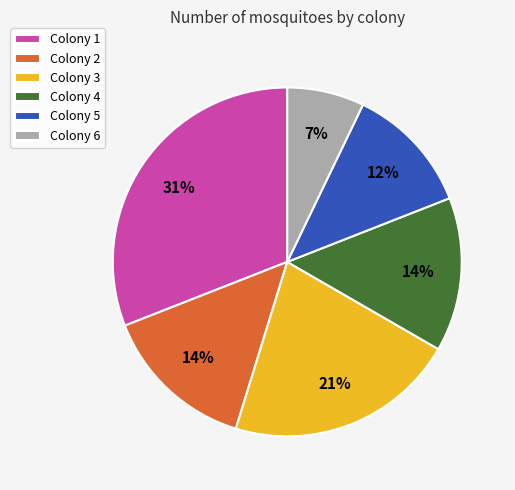

Is it true that Colony 6 is 1% of the pie?

False